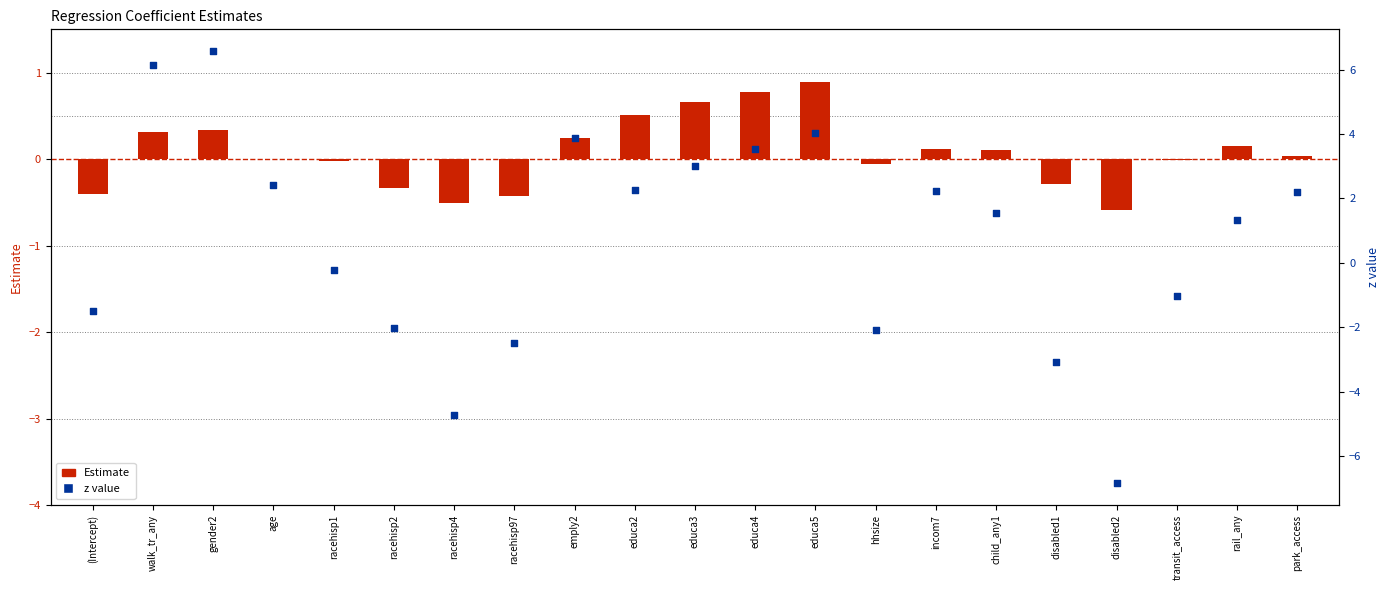

Which series has the largest Y range (max minus min)?

z value